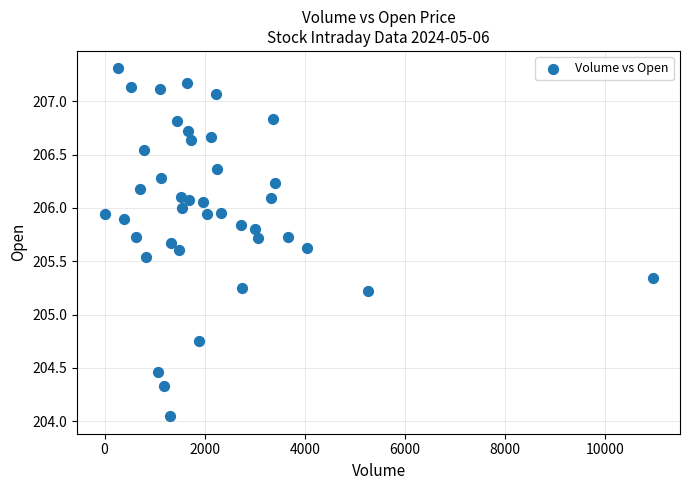

What is the range of X values (max minus min)?

10948.0